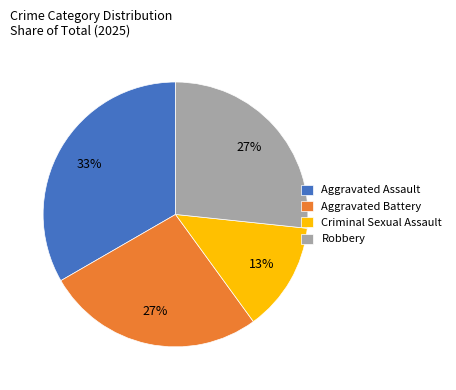

How many segments does this pie chart have?

4